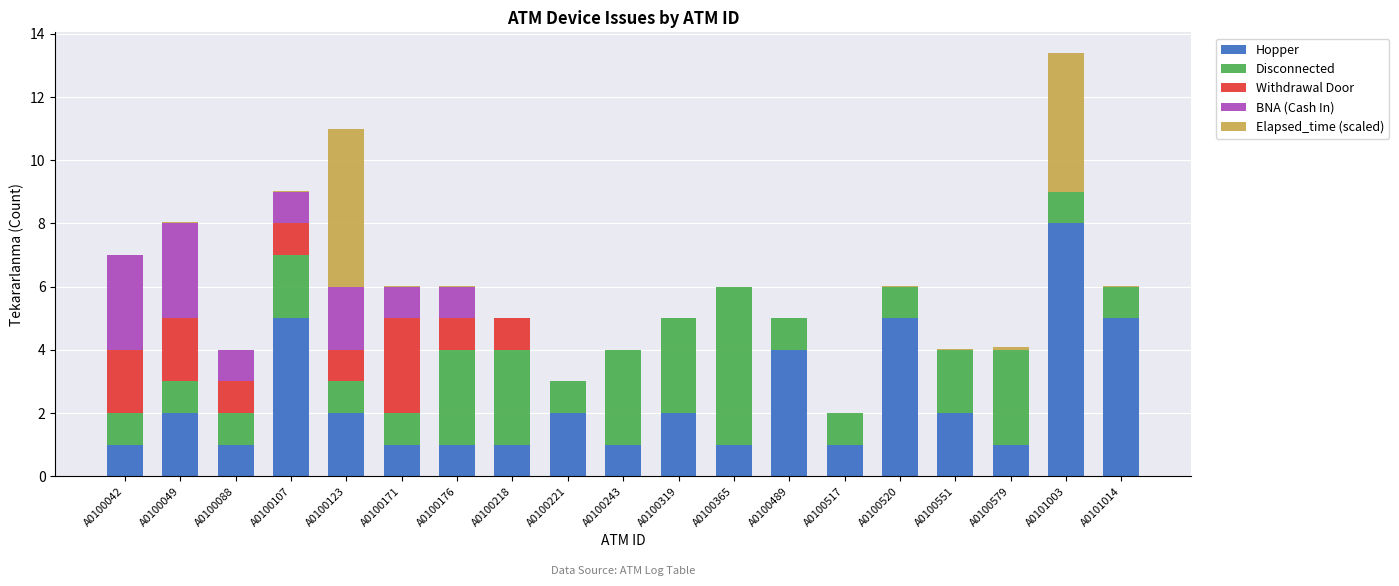

How many data points does each series have?

19